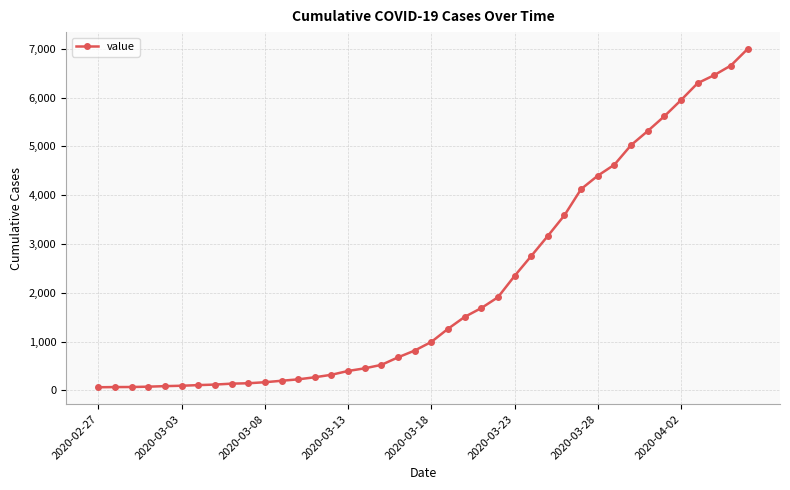

What is the greatest value displayed?

6995